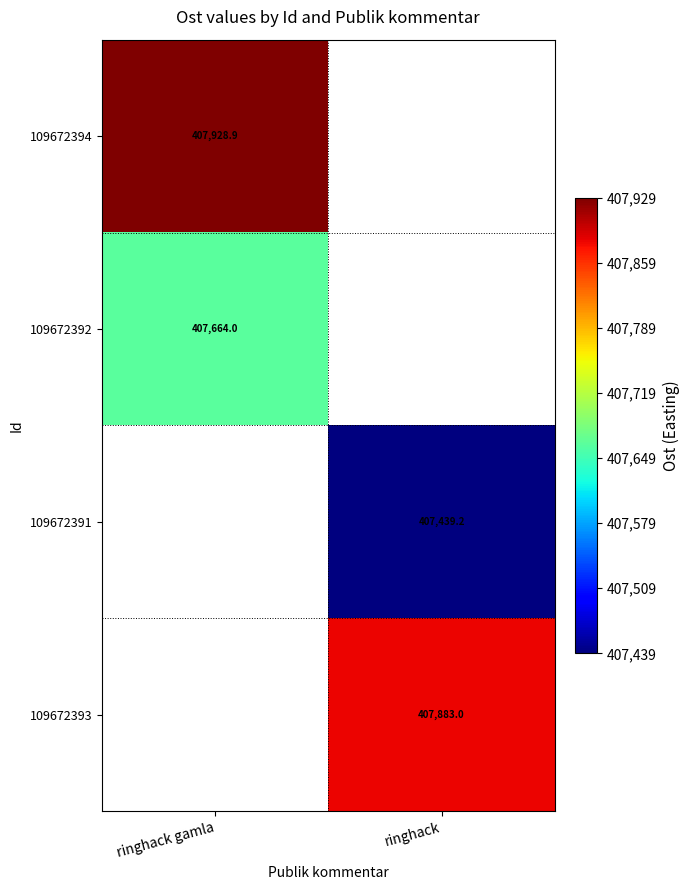

Count the number of categories in the chart.

2